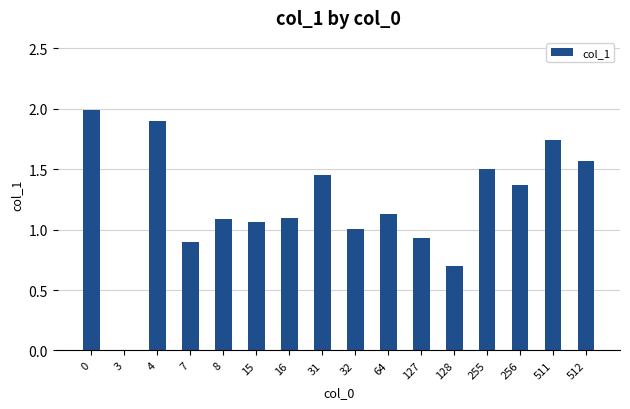

Is it true that the value at 7 is 1.5?

False